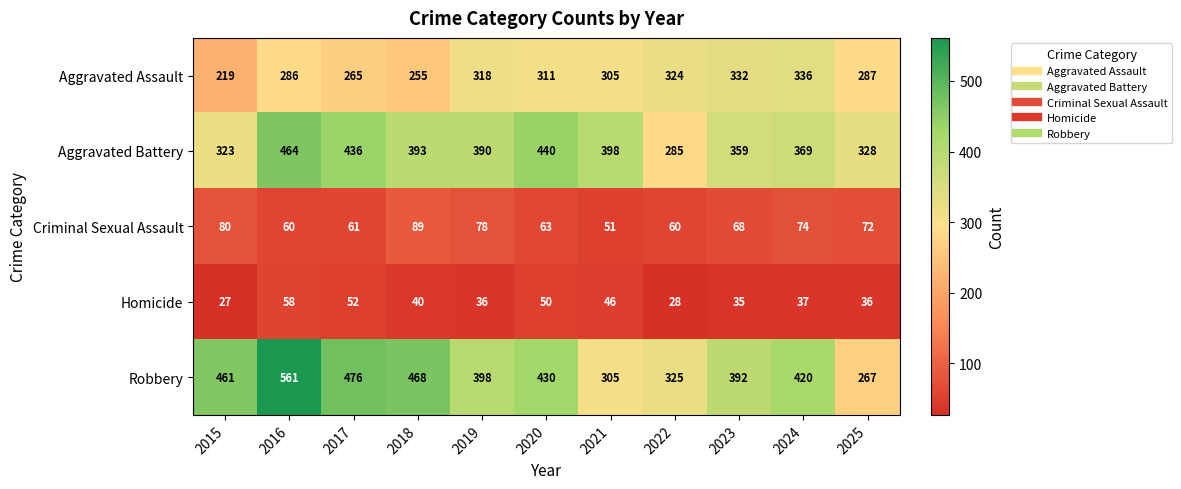

List the series in order of their peak value, lowest first.

Homicide, Criminal Sexual Assault, Aggravated Assault, Aggravated Battery, Robbery